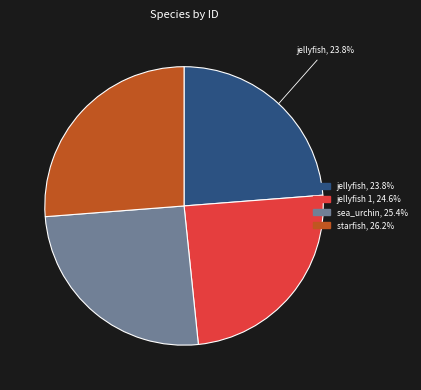

Does any single category account for the majority?

No